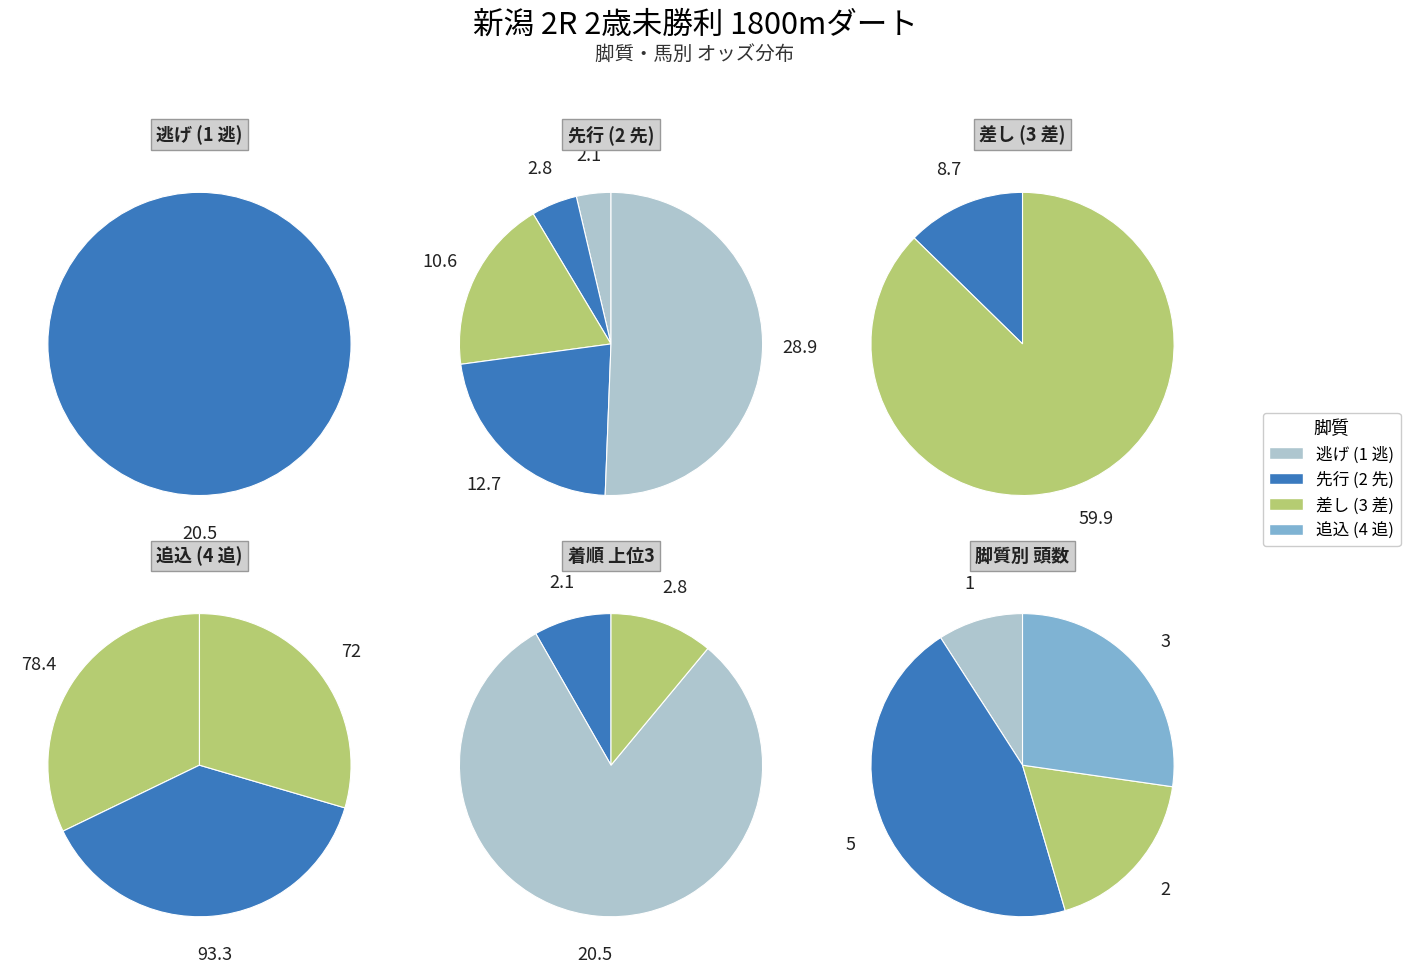

What is the spread (max minus min) of values at 2?

3